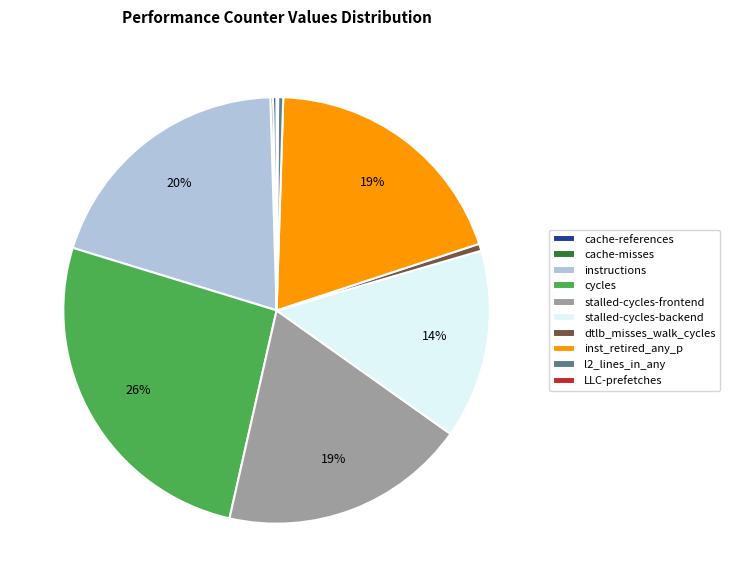

To the nearest percent, what percentage of the pie is dtlb_misses_walk_cycles?

1%